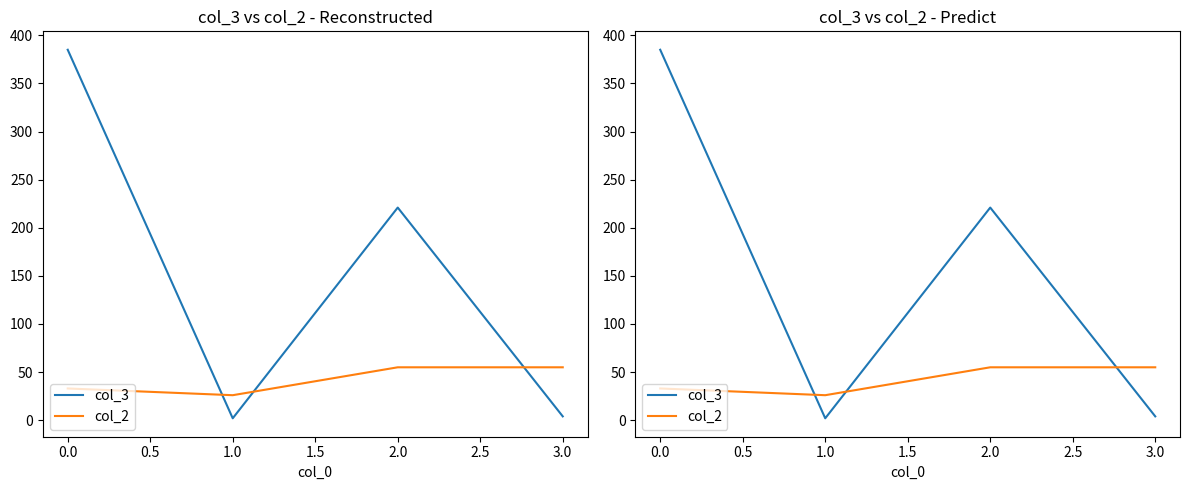

How many intersections are there between col_3 and col_2?

3